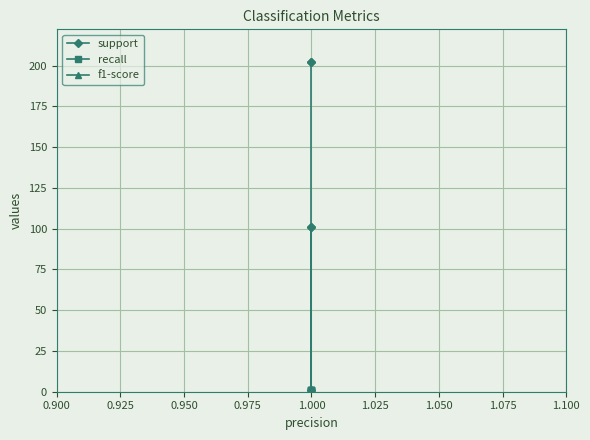

True or false: recall and f1-score intersect in this chart.

False